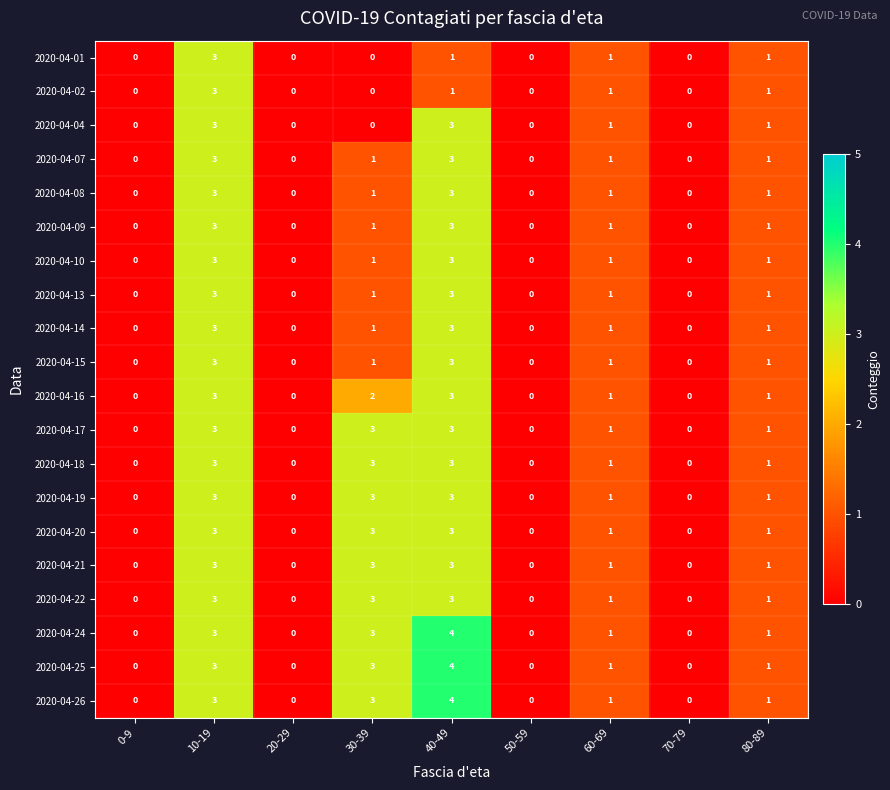

True or false: 2020-04-17 has a value of 3 at 30-39.

True